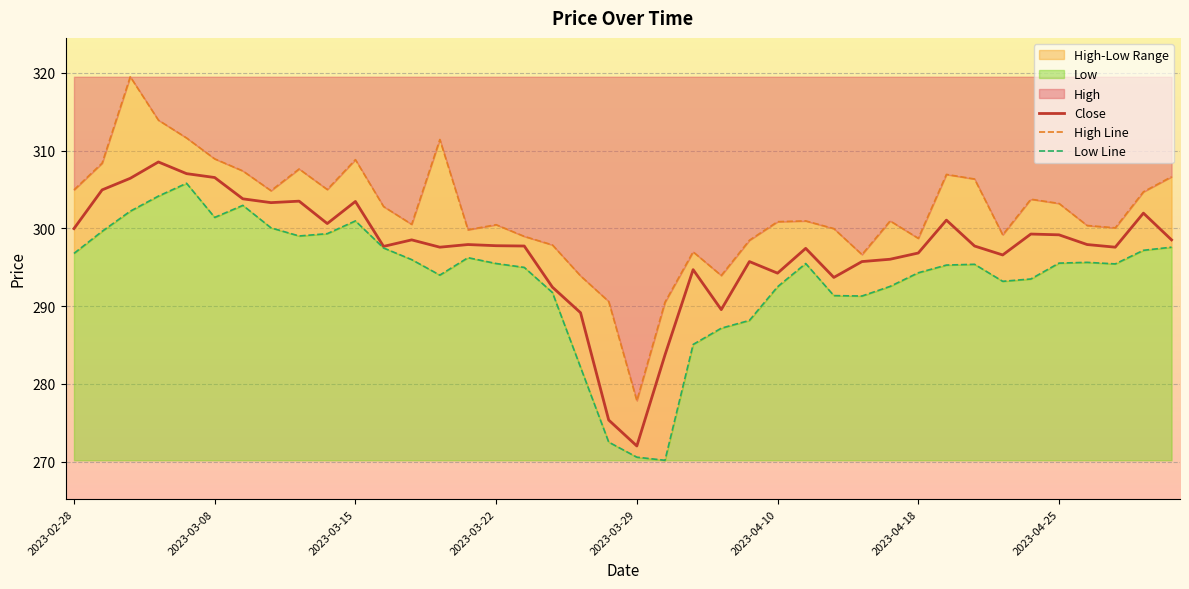

What is the highest value of the Close series?

308.5